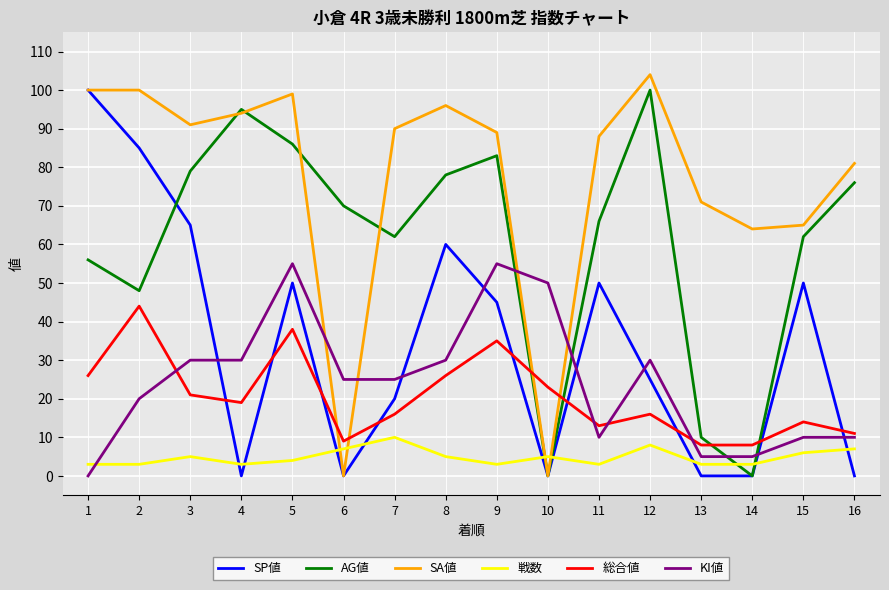

Between 6 and 11, which series saw the biggest shift?

SA値